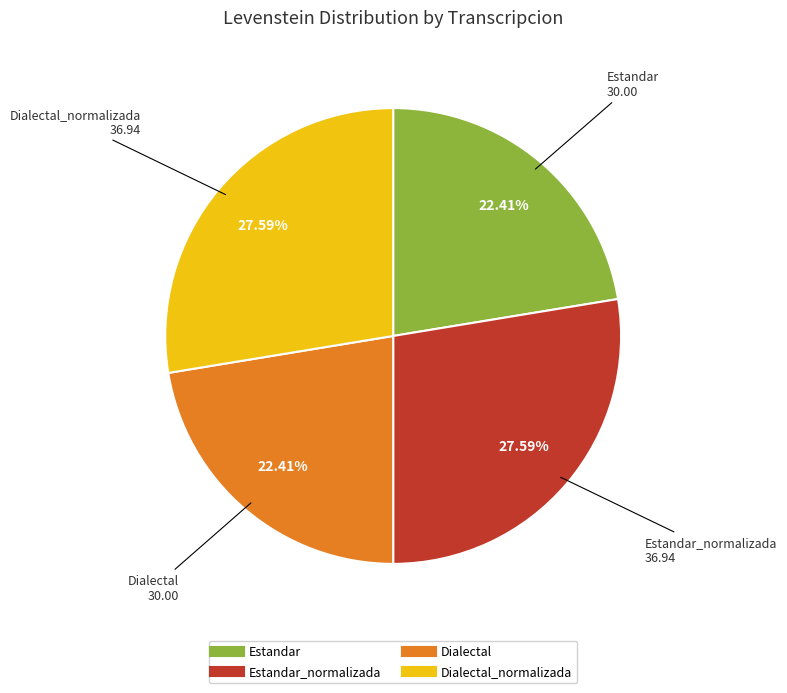

Is there a majority slice in this chart?

No